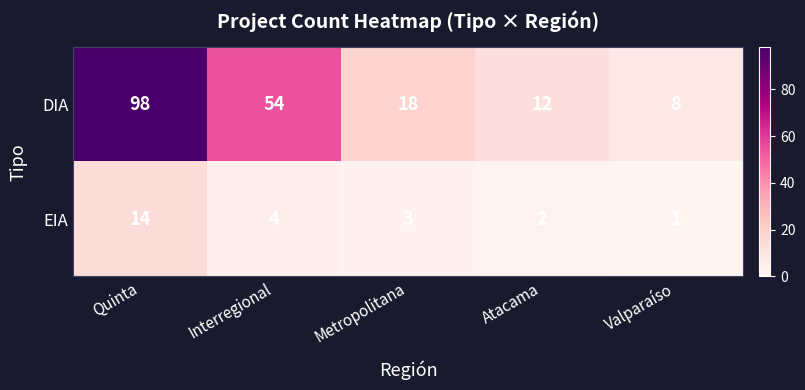

Which series has the largest total across all categories?

DIA